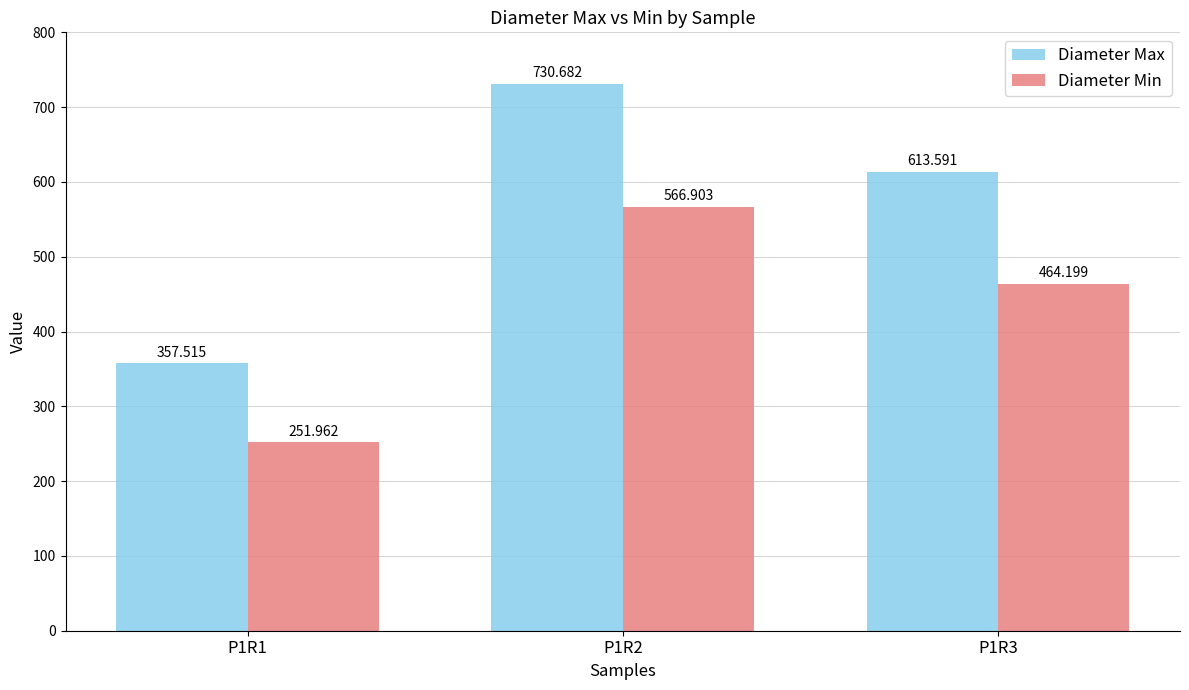

What is the difference between the Diameter Min values at P1R1 and P1R3?

212.2